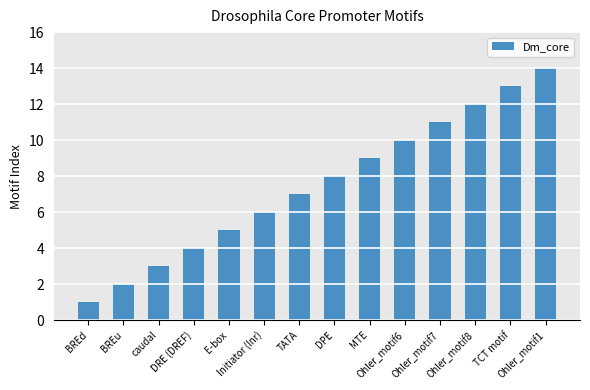

How many bars are there in total?

14